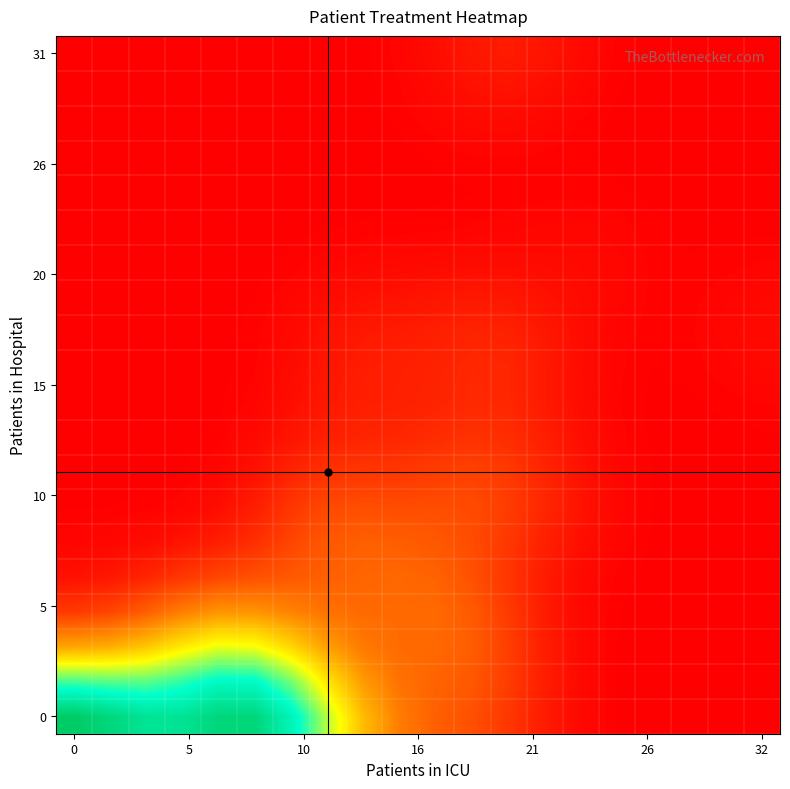

How many categories are shown in the chart?

20